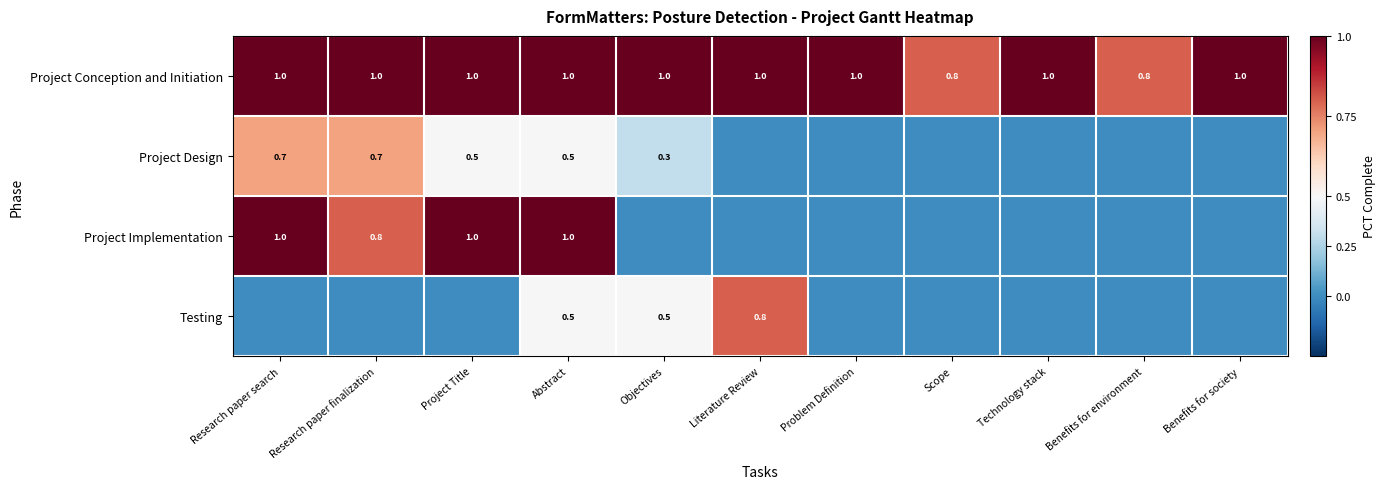

What is the approximate value of Project Conception and Initiation at Objectives?

1.0